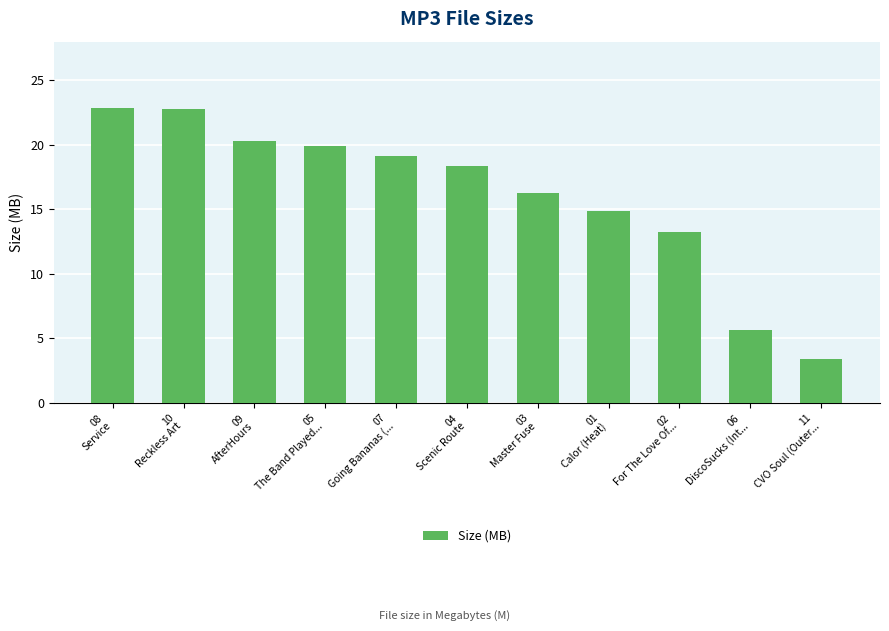

Read the value at 08
Service.

22.9